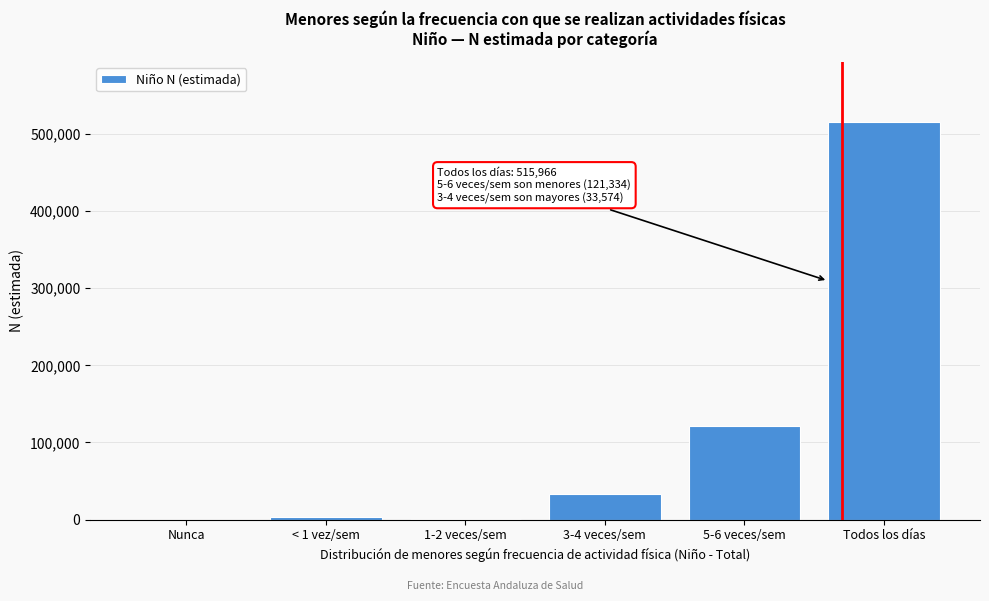

What is the change in value from 5-6 veces/sem to Todos los días?

+394632